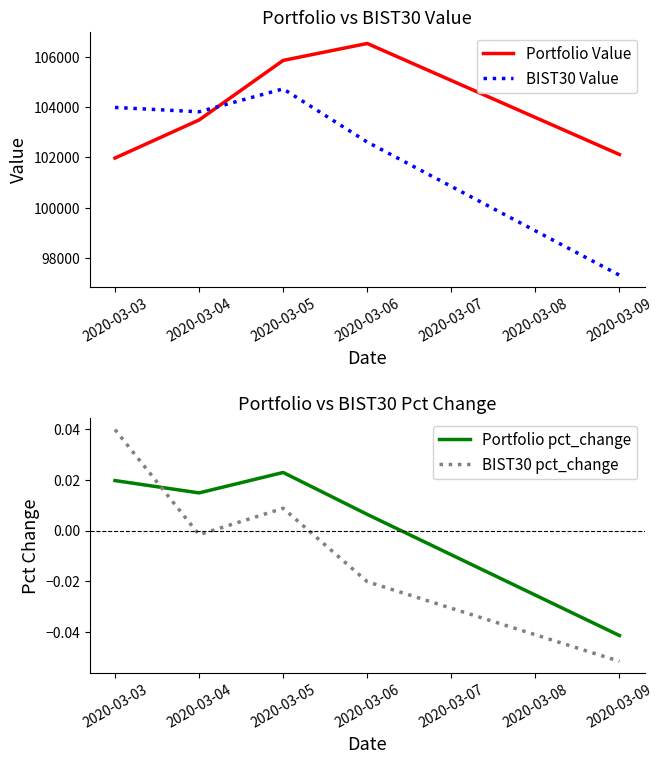

How many values in BIST30 pct_change are above zero?

2